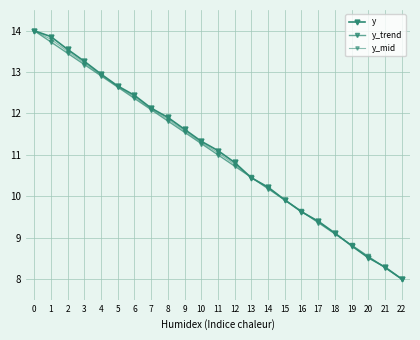

Does the chart have visible grid lines?

Yes